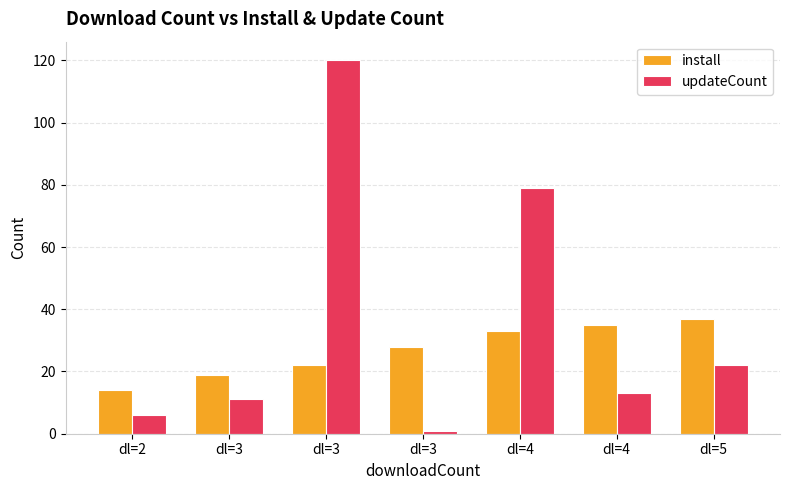

How many groups of bars are there?

7